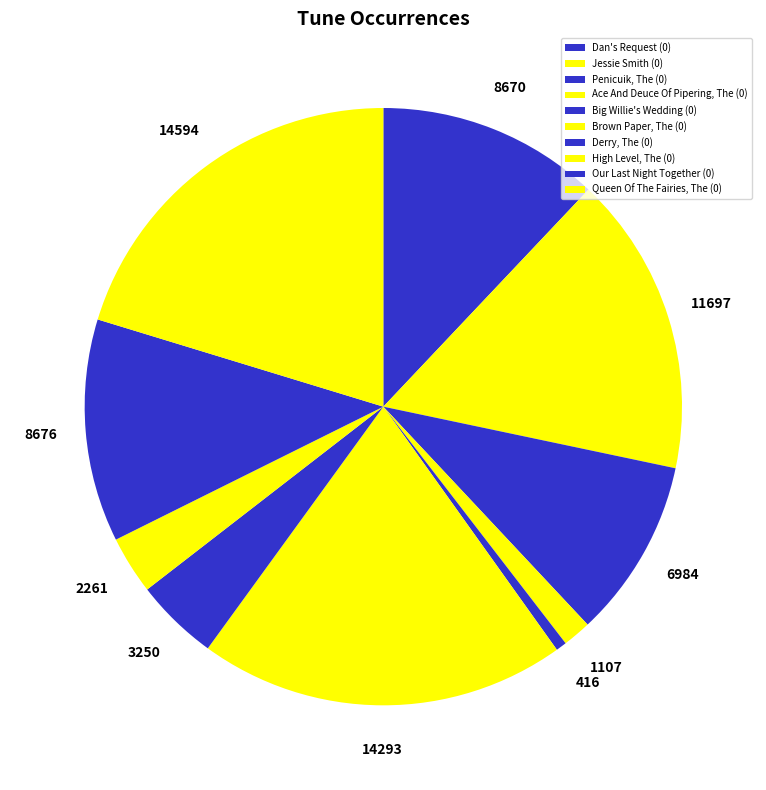

Which slice is the smallest?

Big Willie's Wedding (0)